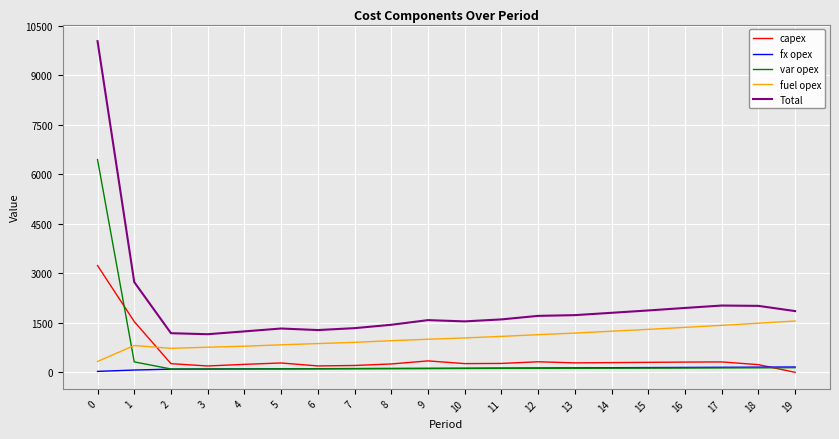

True or false: fx opex and Total intersect in this chart.

False